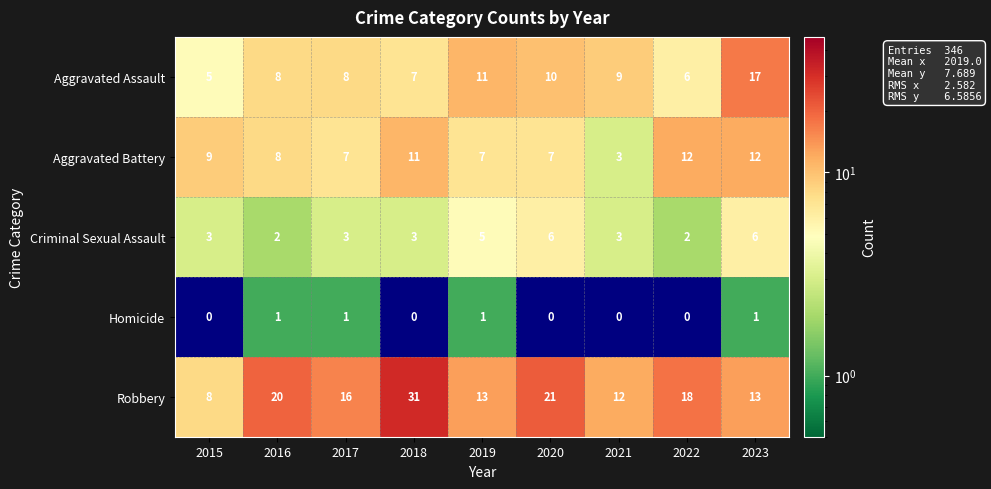

The Aggravated Battery series shows 11 at 2018. True or false?

True